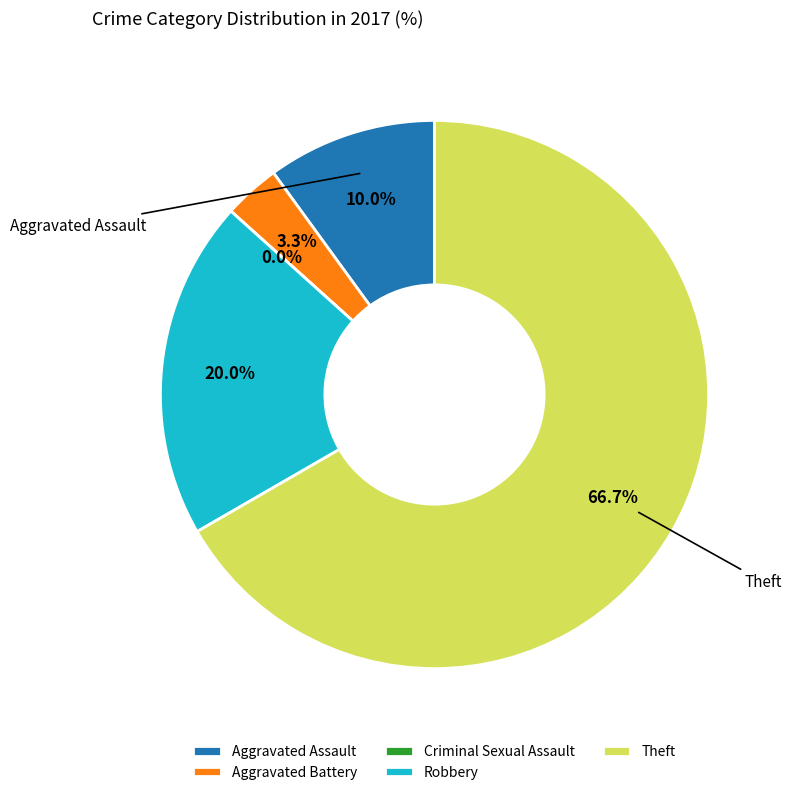

What percentage is NOT represented by Criminal Sexual Assault?

100.0%